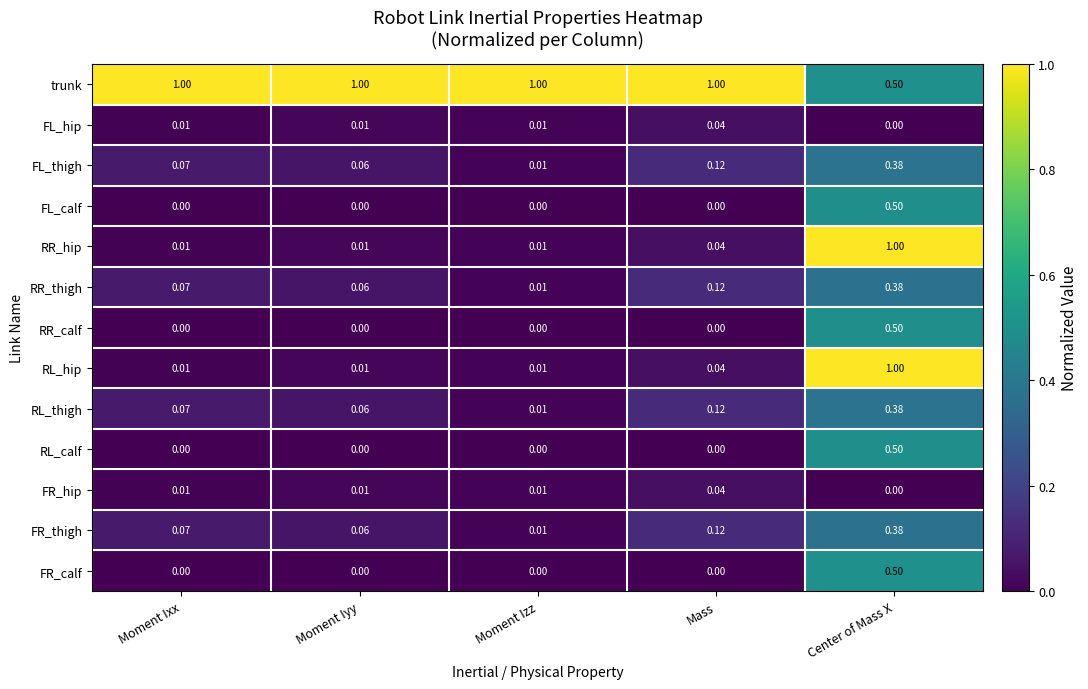

At which label does FR_thigh reach its minimum?

Moment Izz